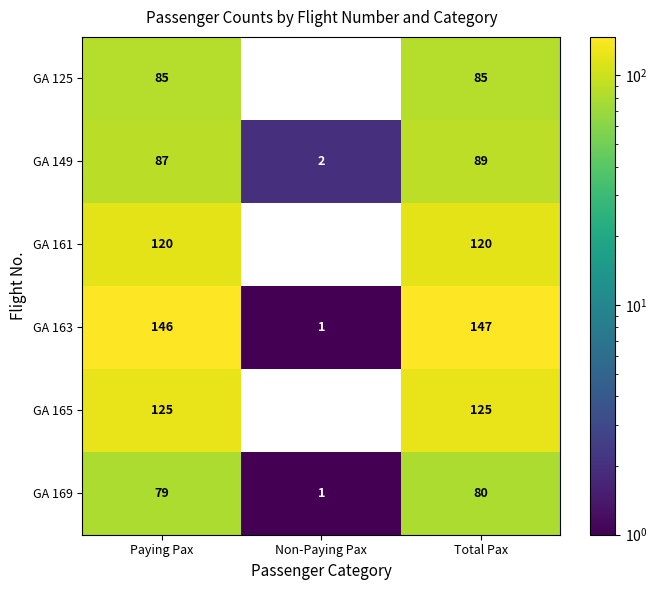

At which category is the sum across all series the highest?

Total Pax